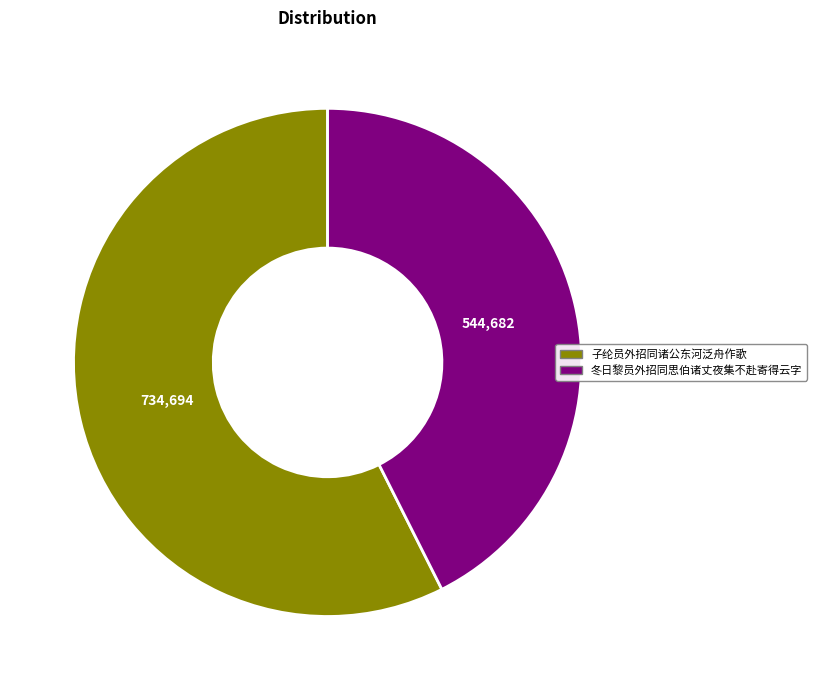

Which category has the biggest portion of the pie?

子纶员外招同诸公东河泛舟作歌